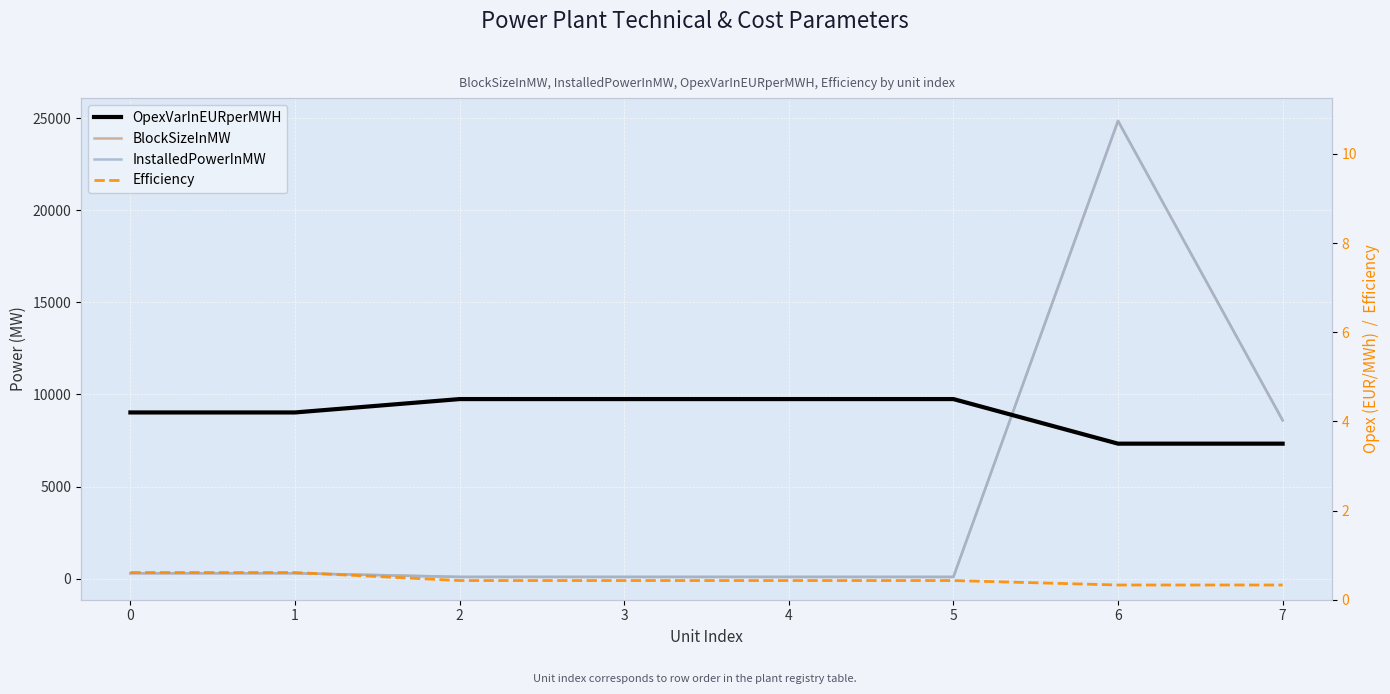

True or false: Efficiency and BlockSizeInMW cross at least once.

False